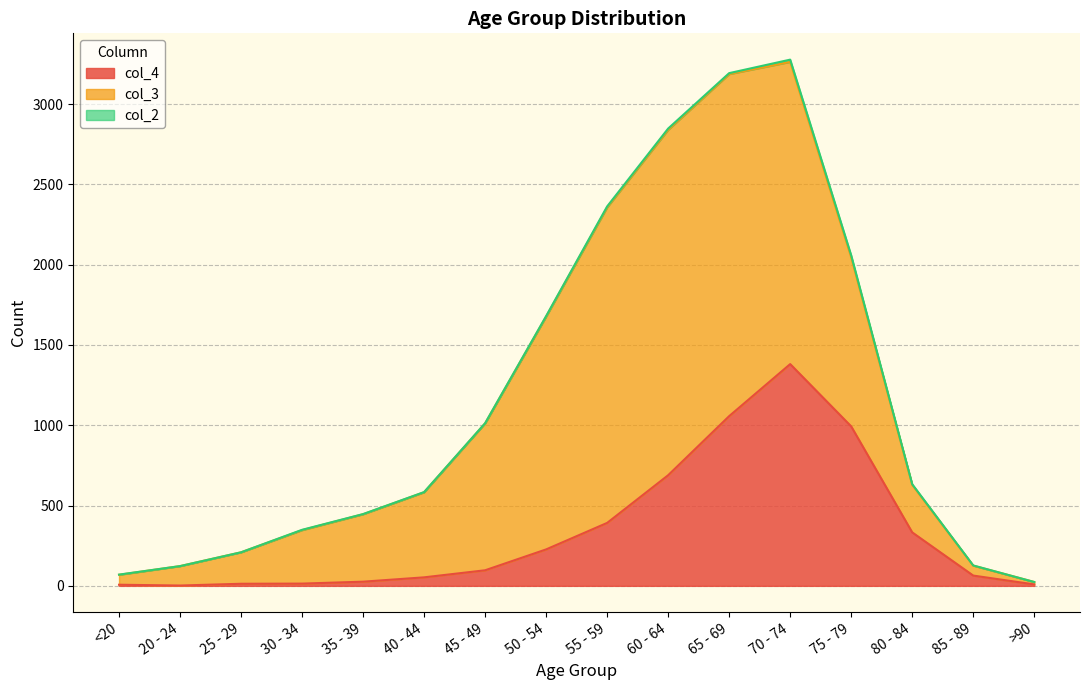

What is the label of the 10th point from the left?

60 - 64